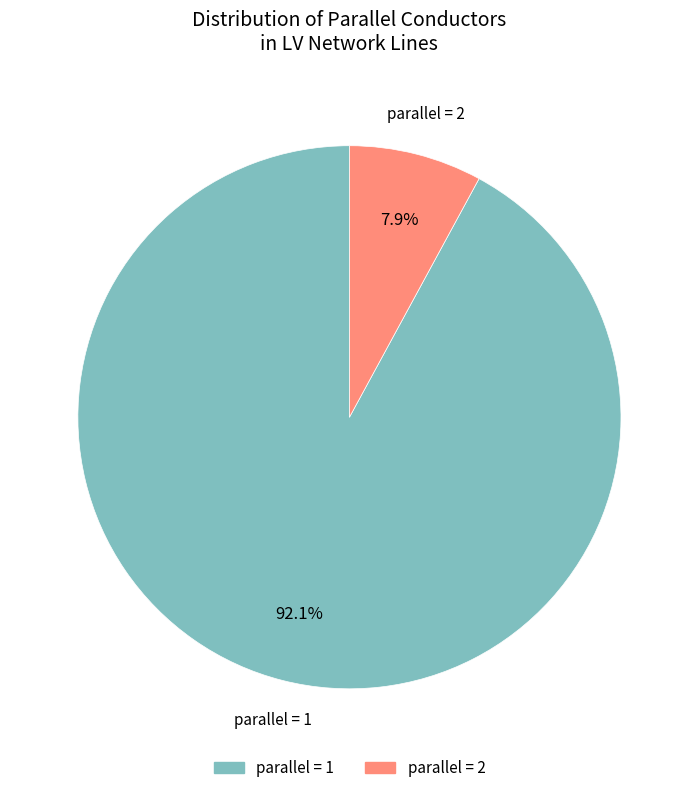

Does any single category account for the majority?

Yes